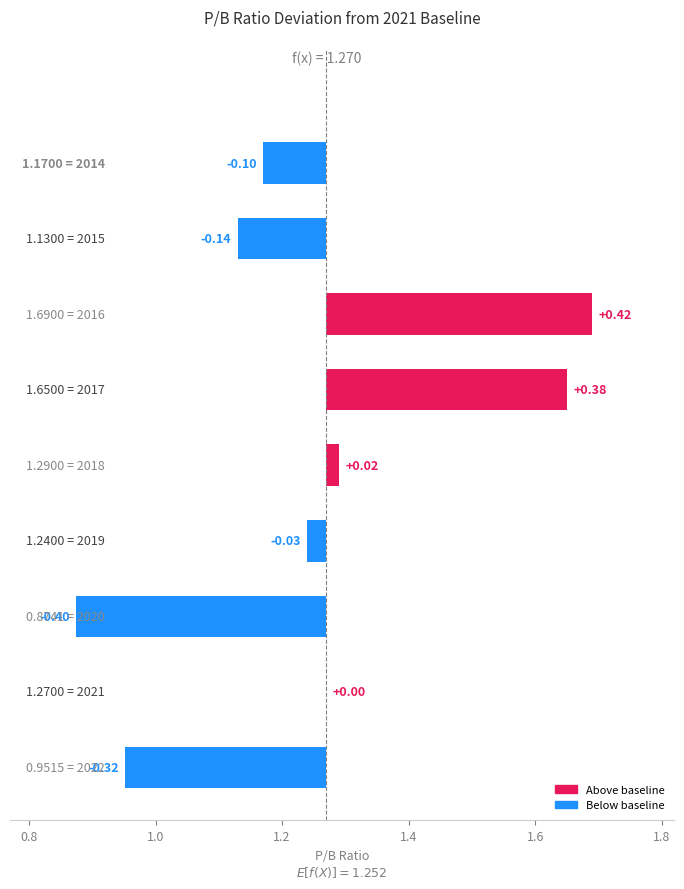

Where is the data nearest to the value 0?

2021